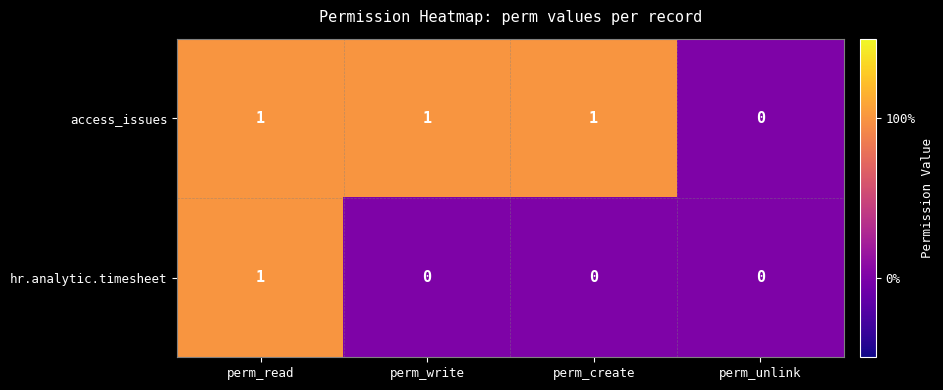

Is the value of access_issues at perm_read greater than the value of hr.analytic.timesheet at perm_write?

Yes